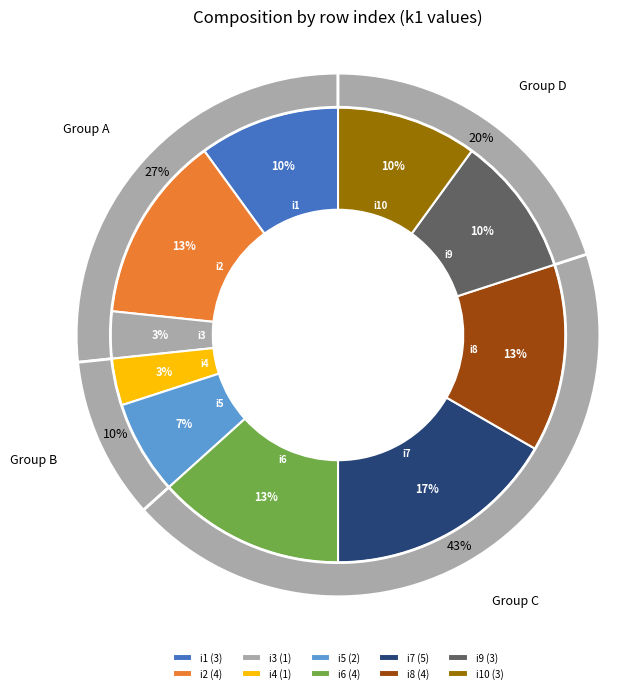

Which slice is the smallest?

i3